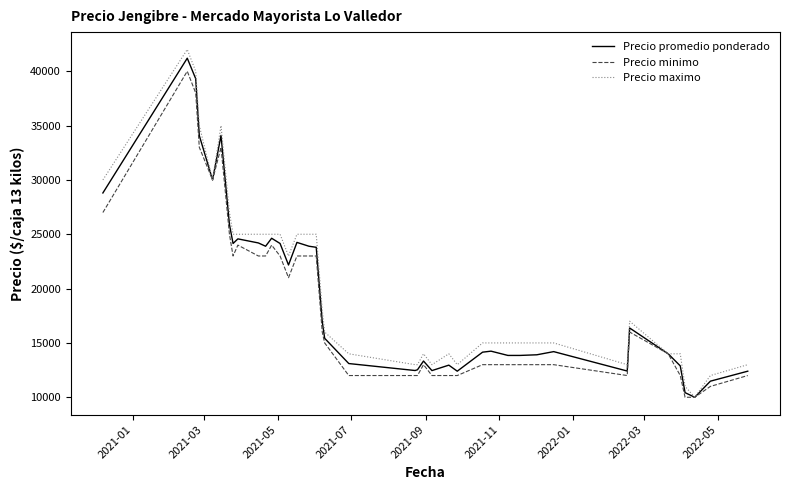

How many lines are shown in the chart?

3